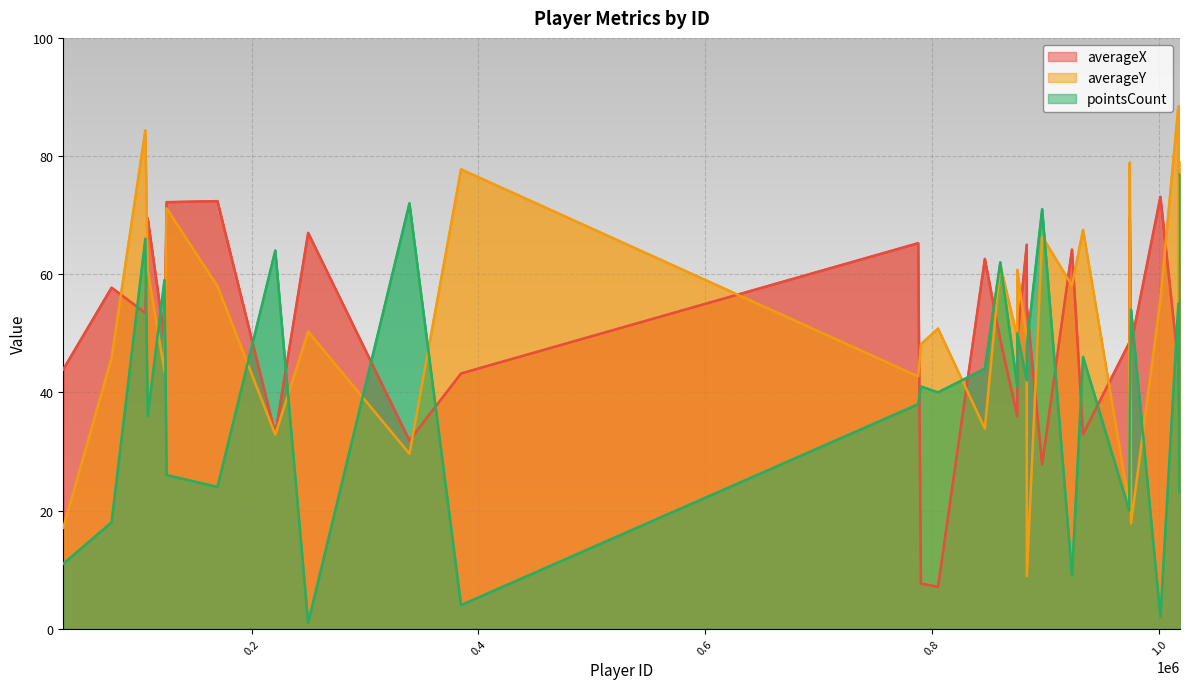

What position from the right is 790021?

9